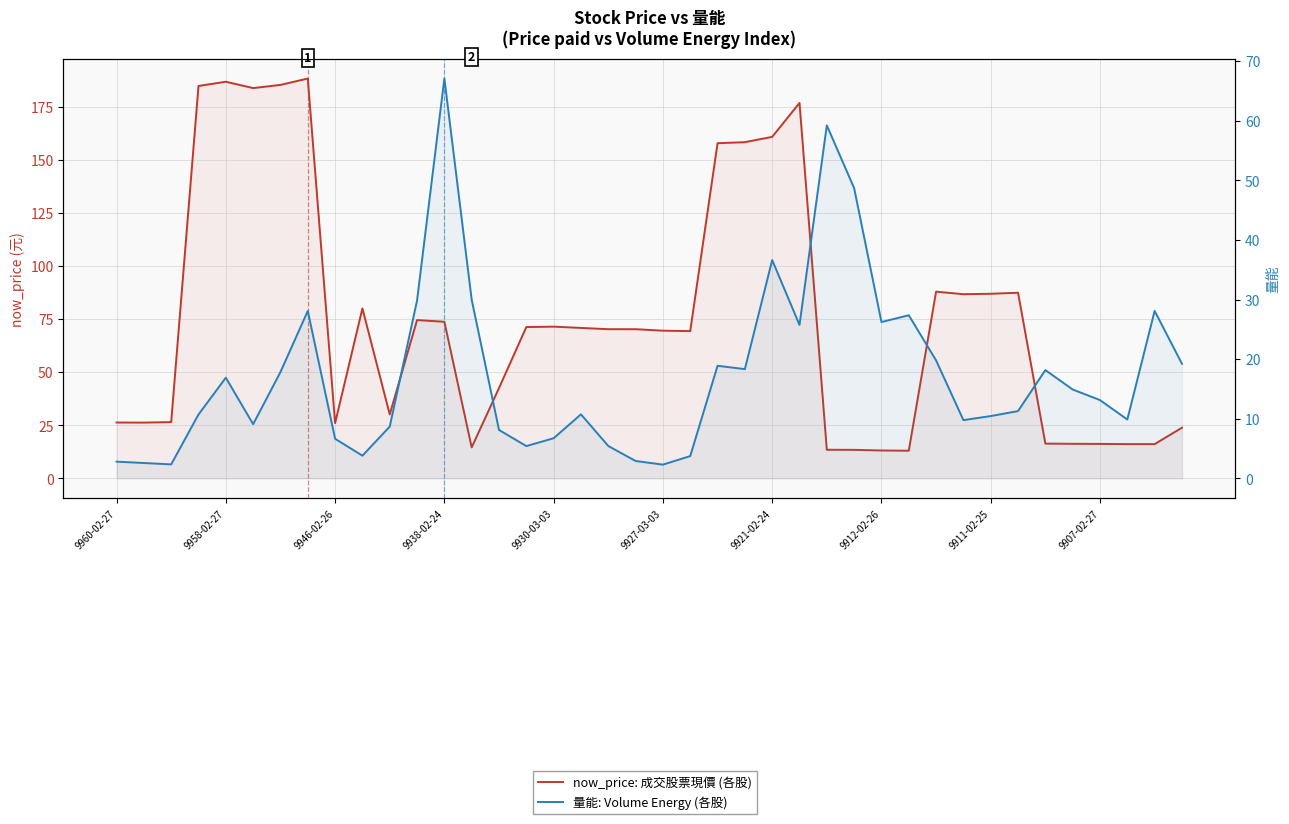

The 量能 (Volume Energy) series shows 27.4 at 29. True or false?

True